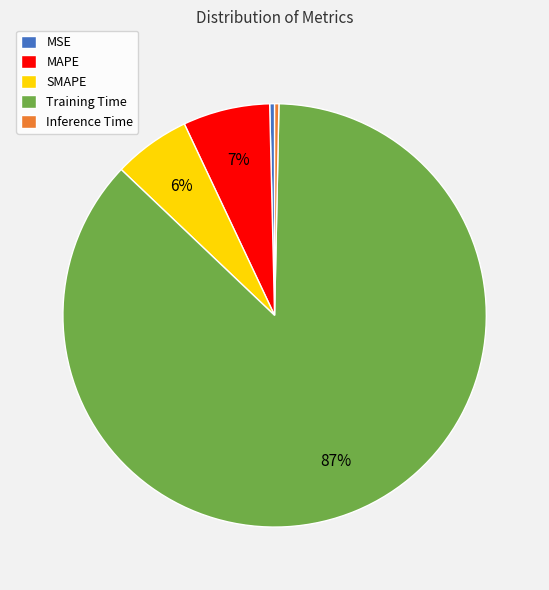

Combined, do MSE and MAPE account for over 50%?

No